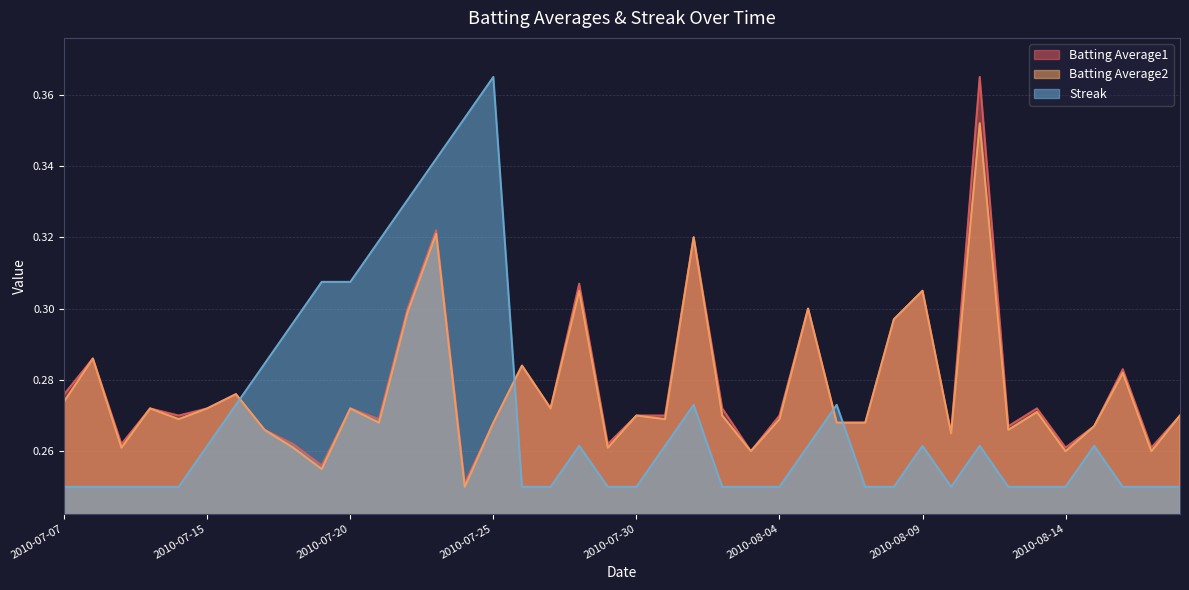

True or false: Streak has more than 0 interior local peaks.

True